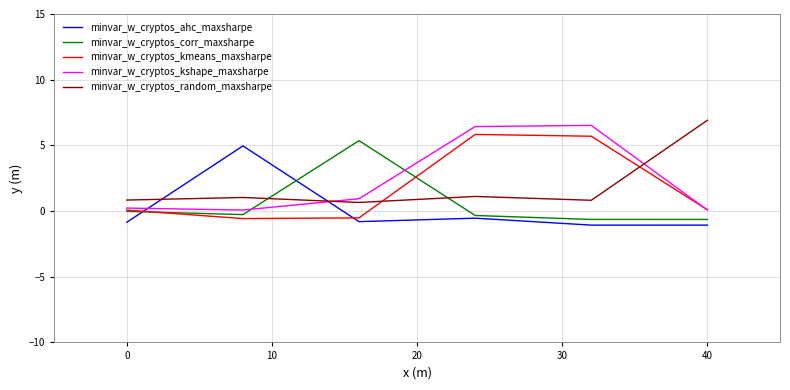

What is the minimum value shown in the chart?

-1.1